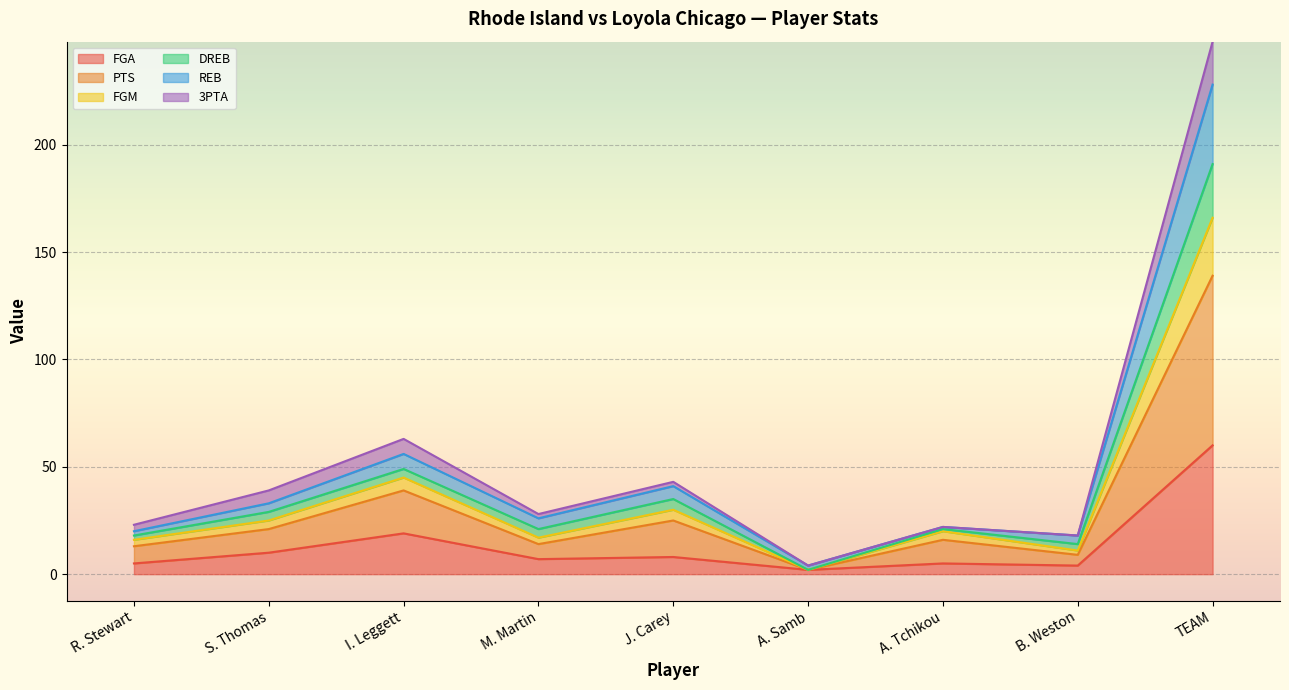

At which label does PTS reach its peak?

TEAM